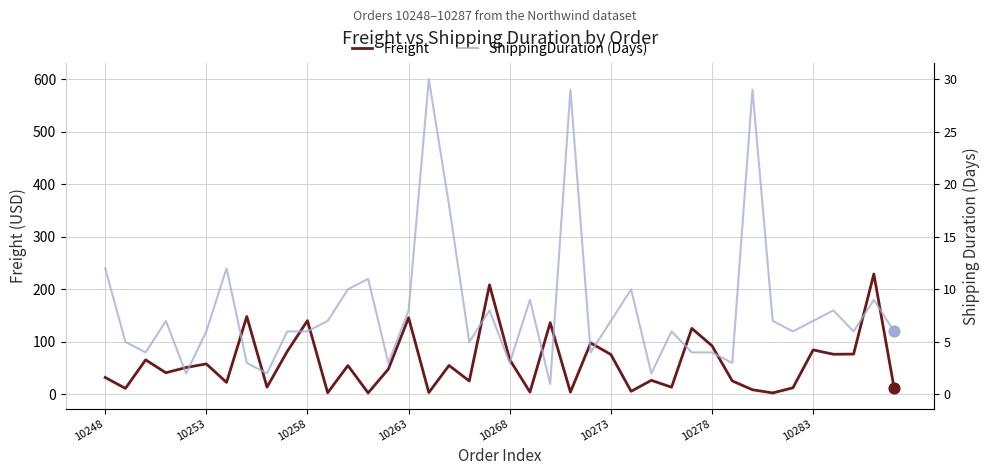

Is the value of Freight at 12 greater than the value of ShippingDuration (Days) at 9?

No